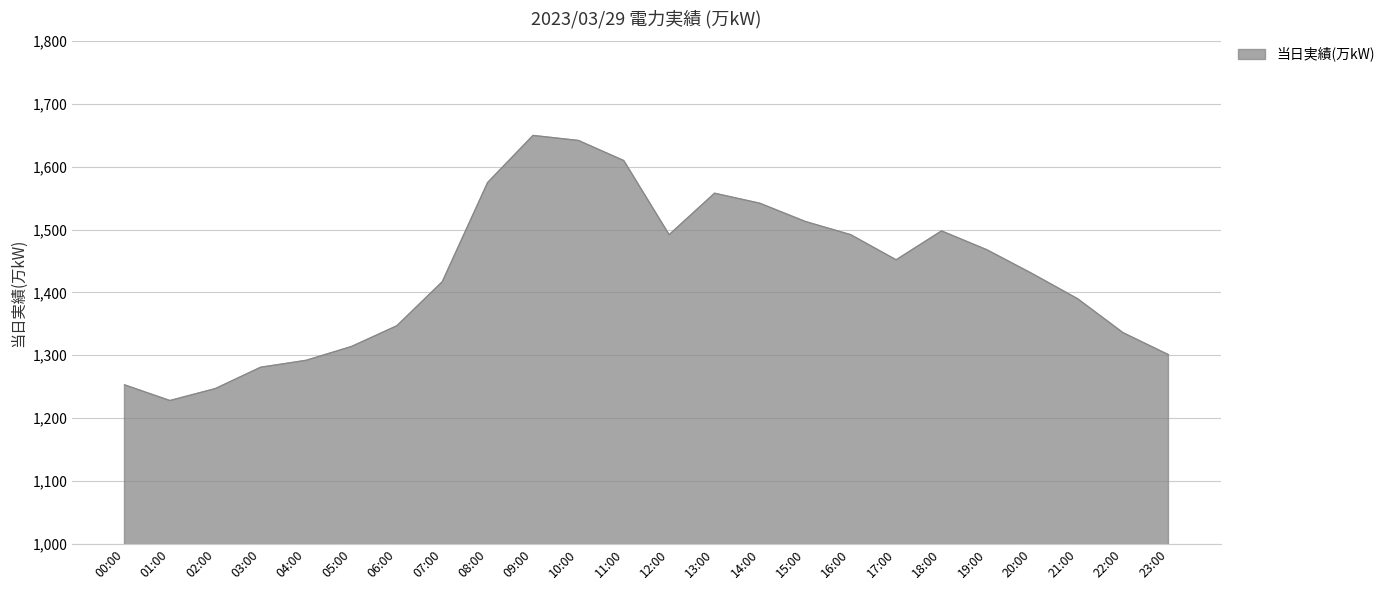

Reading left to right, what are all the values shown in this chart?

1253	1228	1247	1281	1292	1314	1347	1417	1575	1650	1642	1610	1492	1558	1542	1513	1492	1452	1498	1468	1430	1390	1336	1301